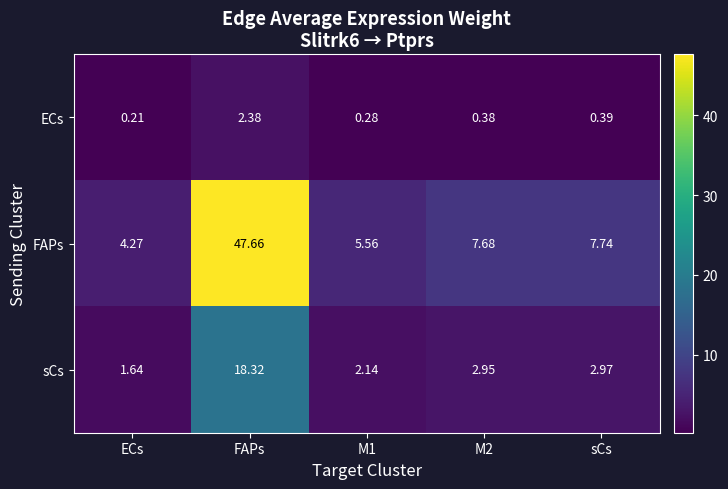

Rank the series at ECs from highest to lowest value.

FAPs, sCs, ECs